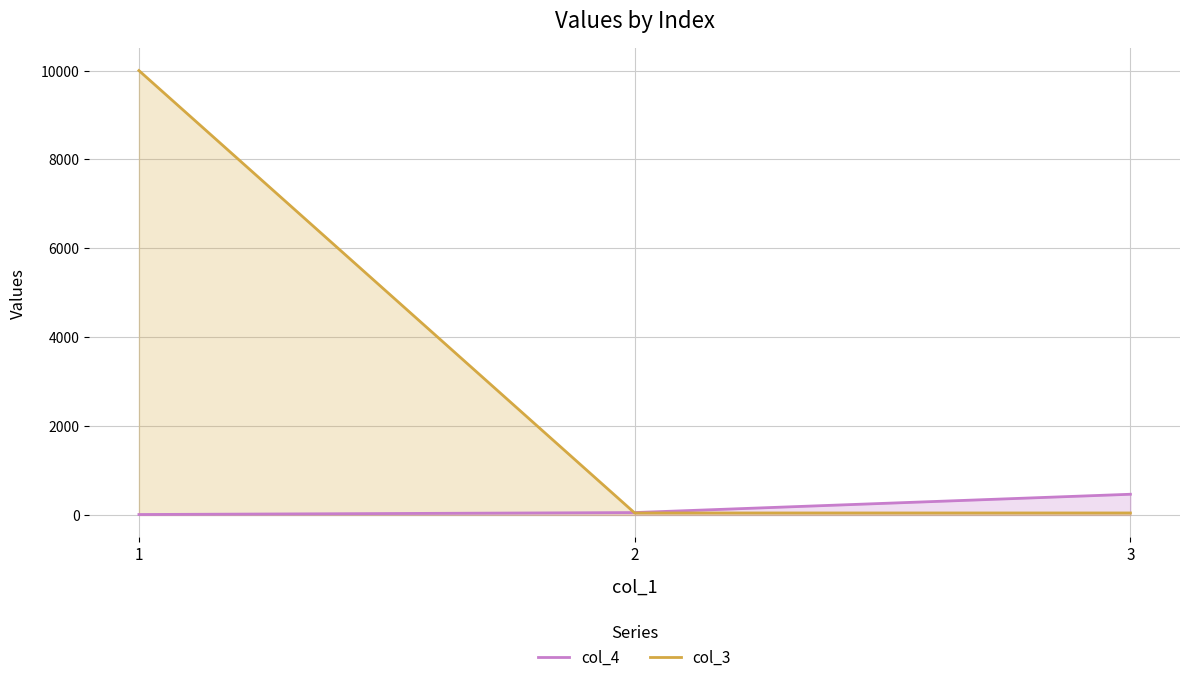

Which series has the largest total across all categories?

col_3